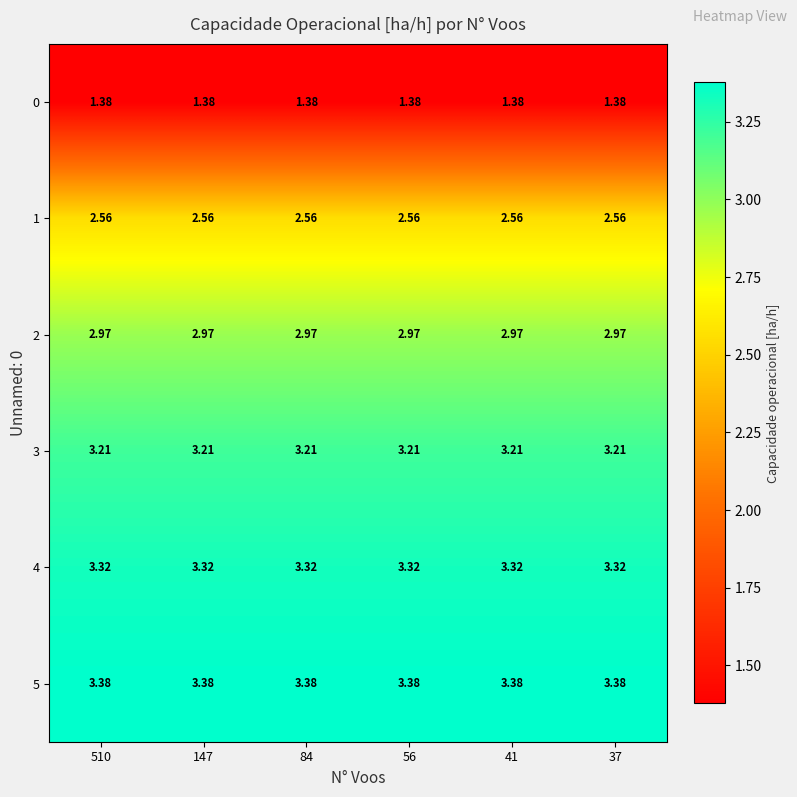

Is the value of 1 at 147 greater than the value of 2 at 56?

No